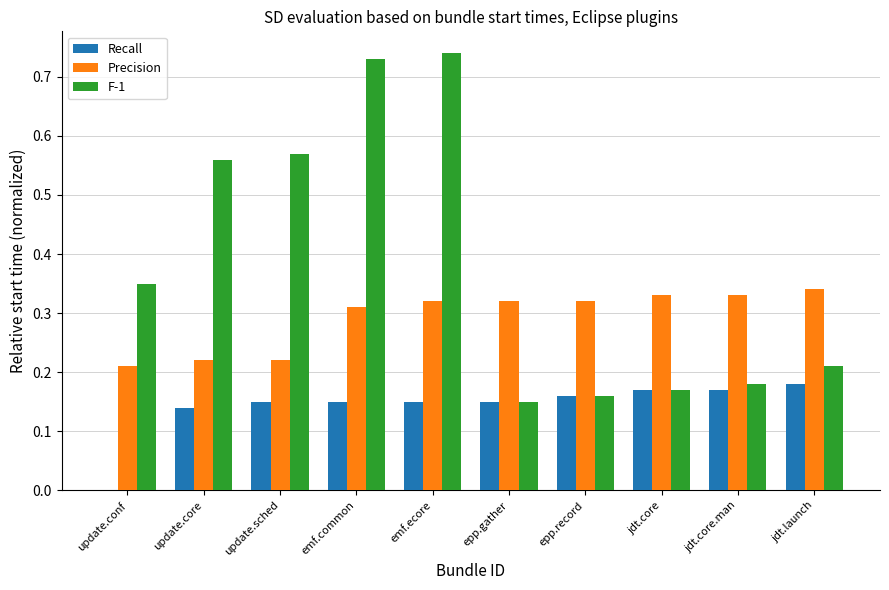

At which category is the sum across all series the highest?

emf.ecore